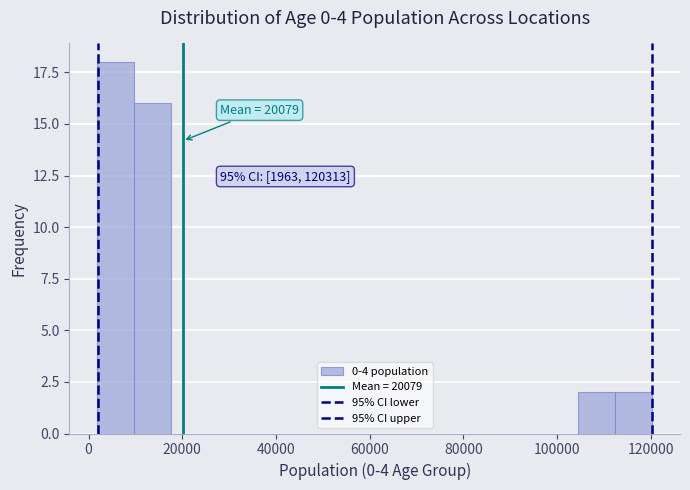

Around what value on the x-axis is the tallest bar? Give the approximate position of its centre, as read against the axis.

6000